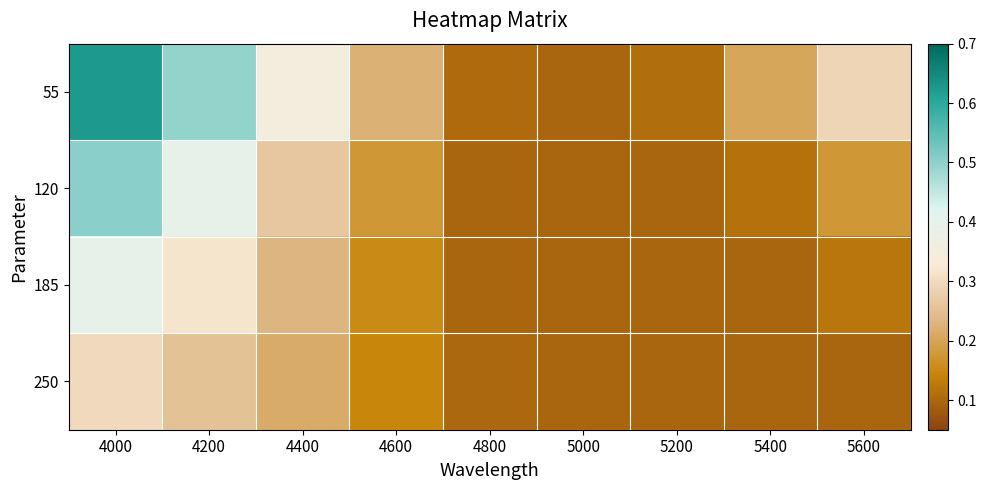

Rank the series by their average value, from highest to lowest.

55, 120, 185, 250